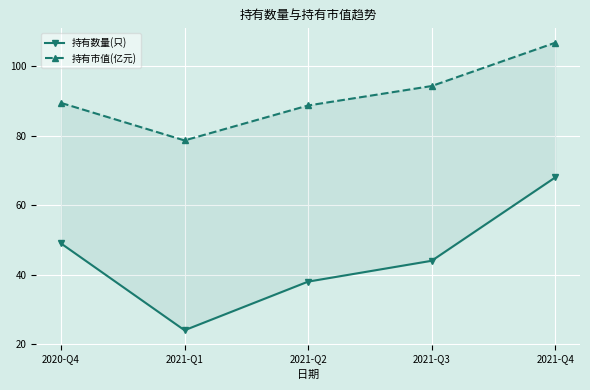

Where does the 持有数量(只) series first go above 44?

2020-Q4